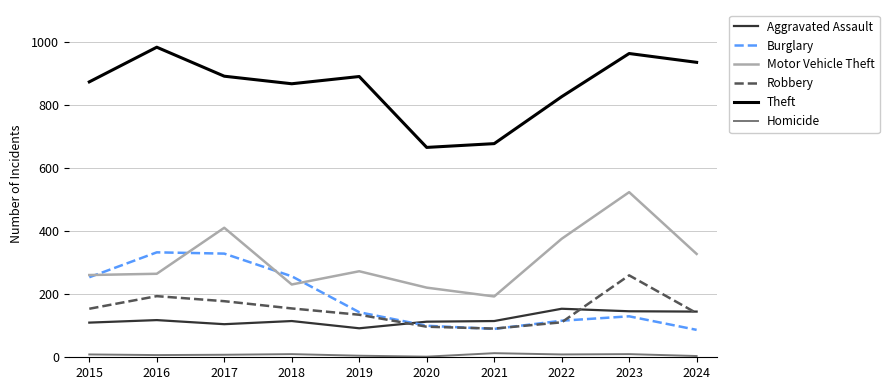

Rank the series at 2023 from highest to lowest value.

Theft, Motor Vehicle Theft, Robbery, Aggravated Assault, Burglary, Homicide